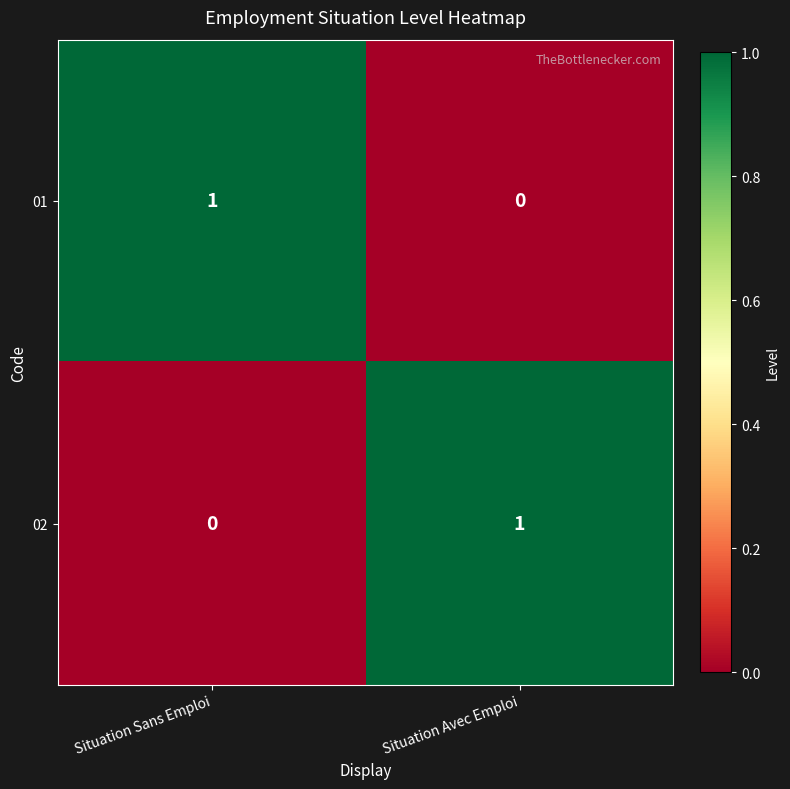

Is it true that 01 equals 2 at Situation Sans Emploi?

False